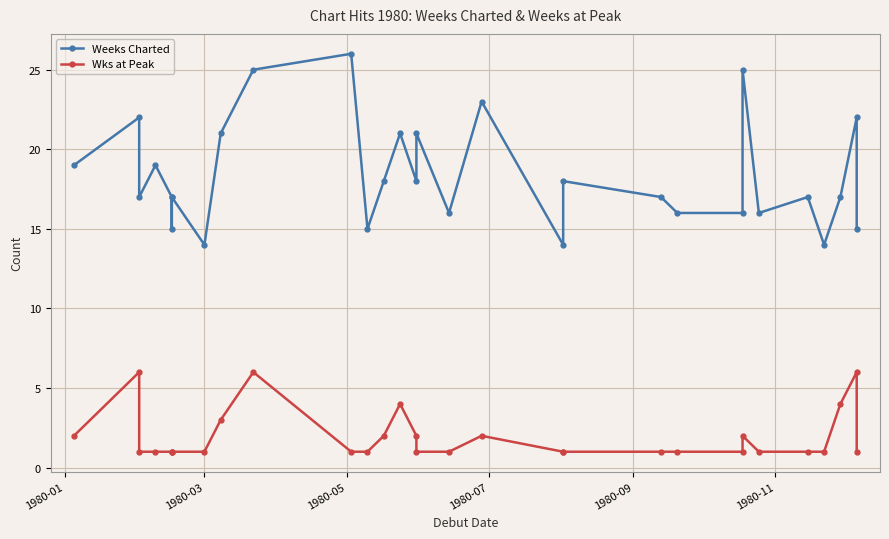

What is the lowest value of the Wks at Peak series?

1